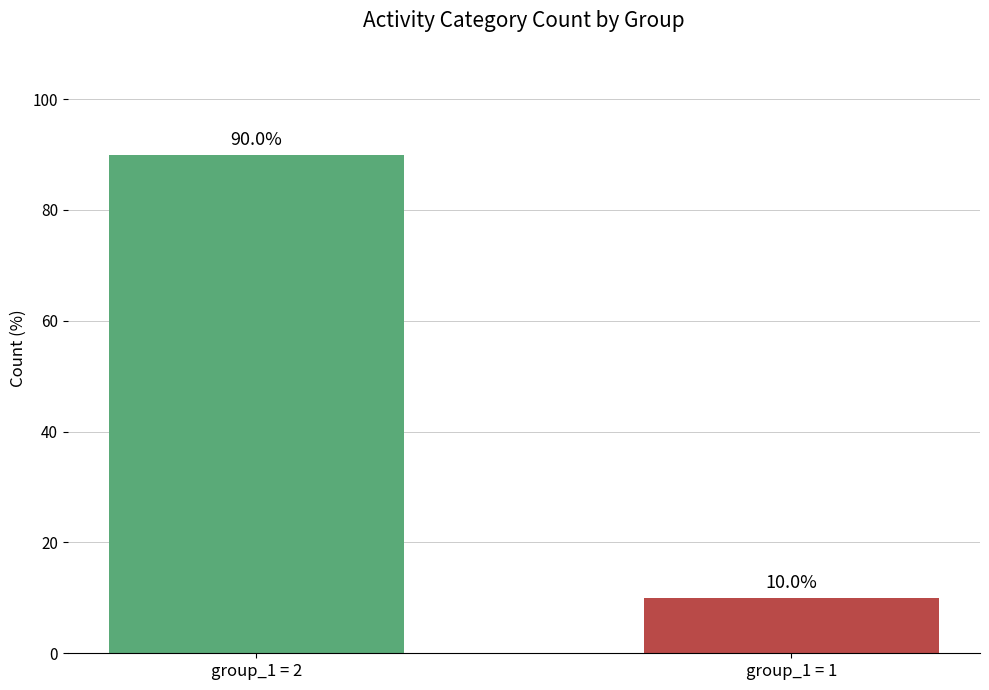

Count the values in the range 10 to 90.

2